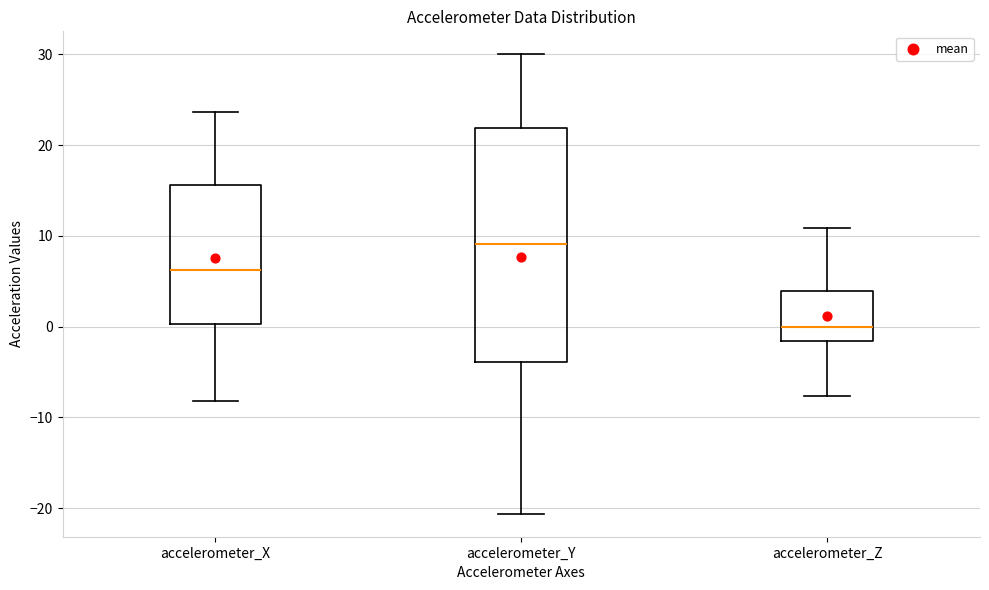

Reading left to right, transcribe this box plot: for each box, give where its median line is, the range the box spans, and where its two whiskers end, as read against the y-axis. The values are not printed on the chart, so give them approximately, as read against the axis.

accelerometer_X: median 6, box 0 to 16, whiskers -8 to 24
accelerometer_Y: median 9, box -4 to 22, whiskers -21 to 30
accelerometer_Z: median 0, box -2 to 4, whiskers -8 to 11